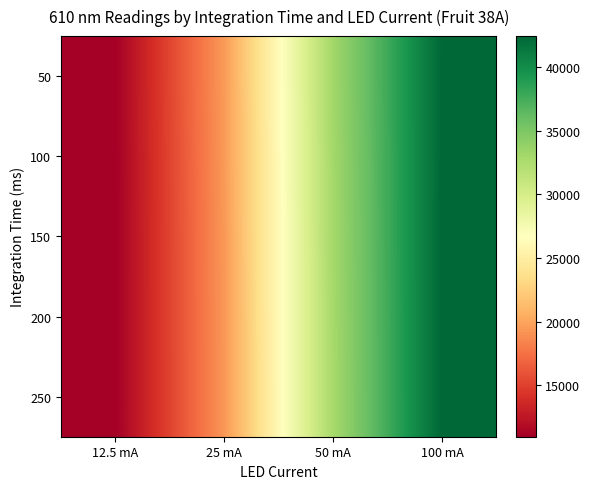

At how many categories does at least one series exceed 18332?

3